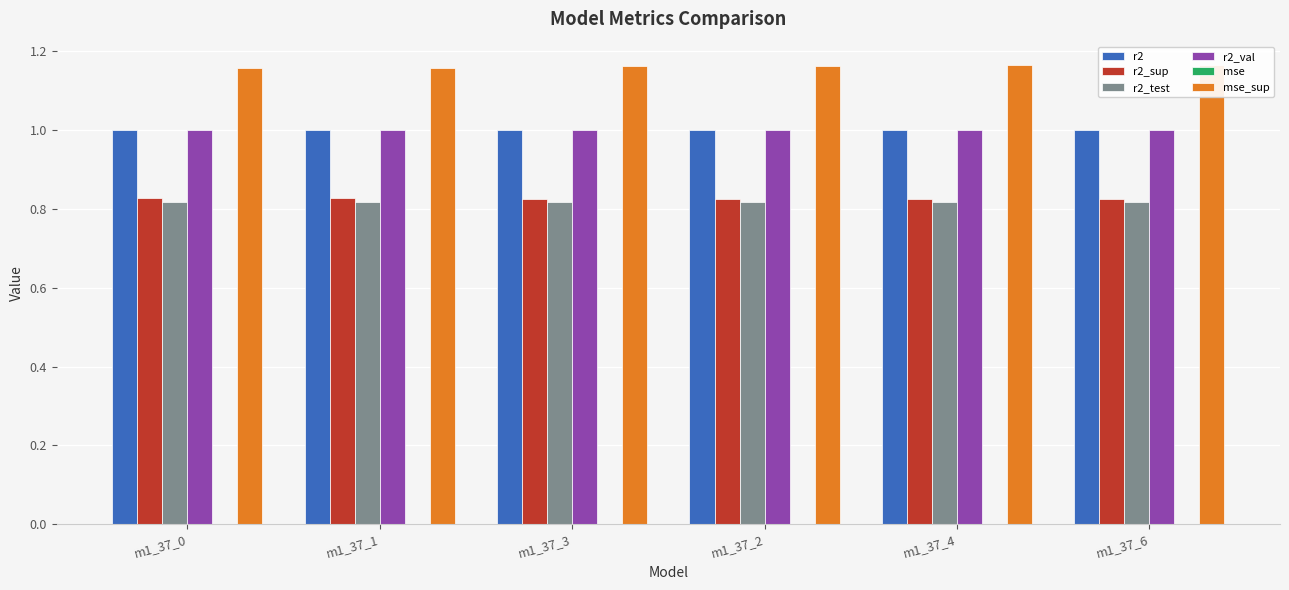

Reading left to right, extract all data points from this chart.

r2: 1.0	1.0	1.0	1.0	1.0	1.0
r2_sup: 0.8	0.8	0.8	0.8	0.8	0.8
r2_test: 0.8	0.8	0.8	0.8	0.8	0.8
r2_val: 1.0	1.0	1.0	1.0	1.0	1.0
mse: 0.0	0.0	0.0	0.0	0.0	0.0
mse_sup: 1.2	1.2	1.2	1.2	1.2	1.2